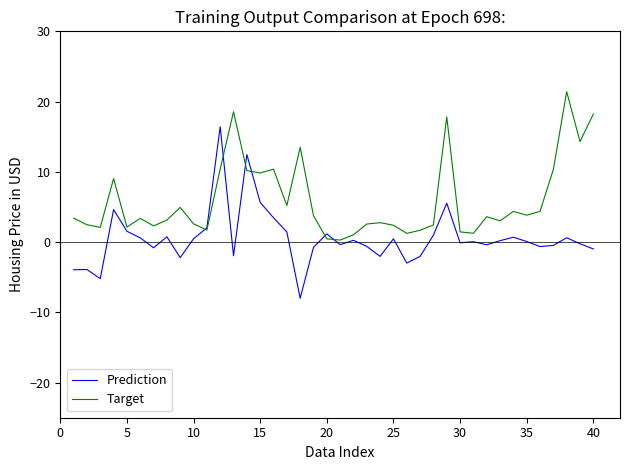

What are all the series names shown in the legend?

Prediction, Target